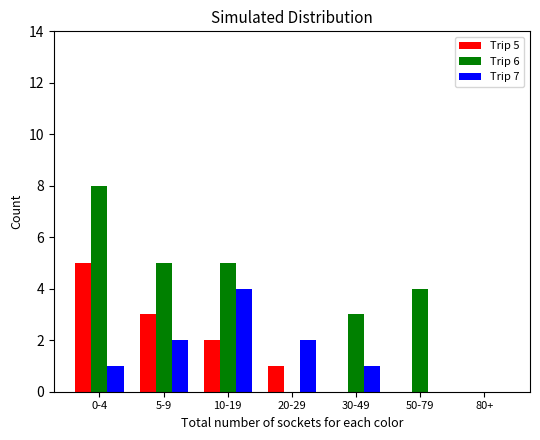

Is it true that Trip 6 equals 5 at 10-19?

True